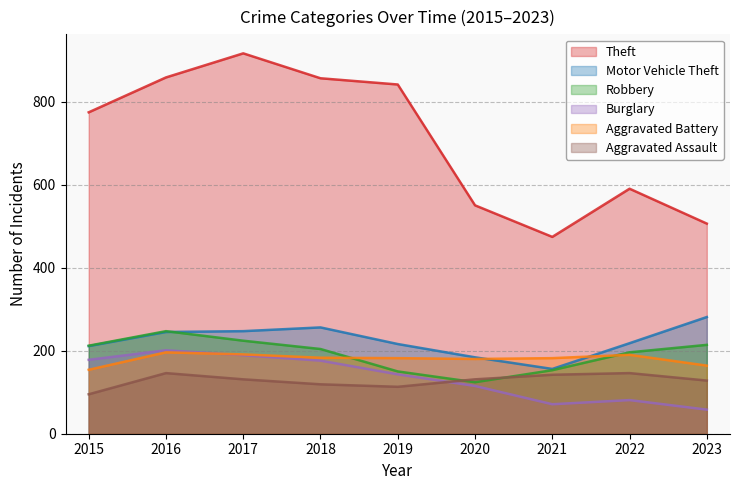

Does the chart display data point markers on the line(s)?

No